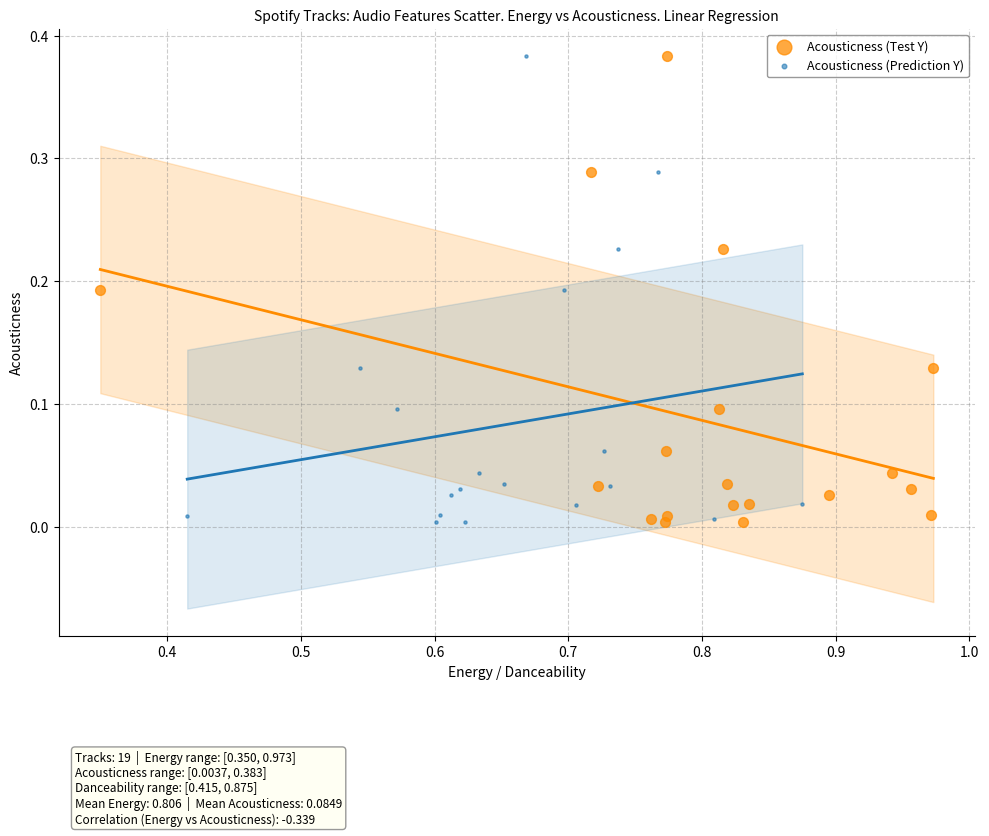

What are all the series names shown in the legend?

Acousticness (Test Y), Acousticness (Prediction Y)